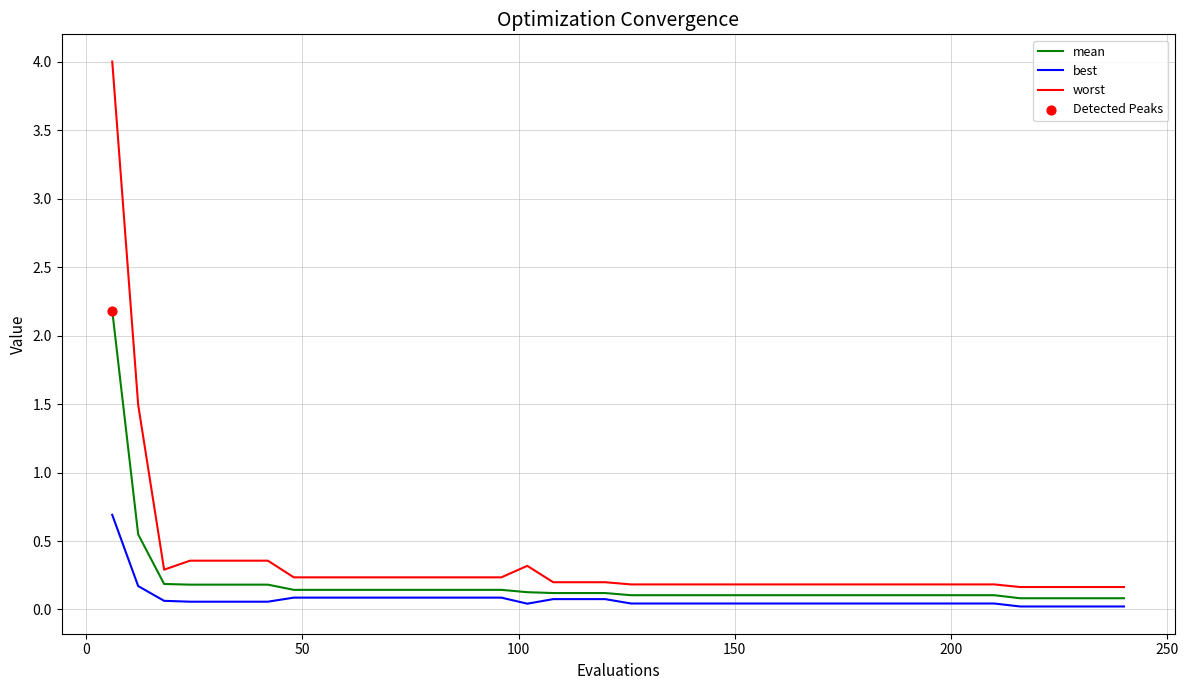

True or false: best and worst cross at least once.

False